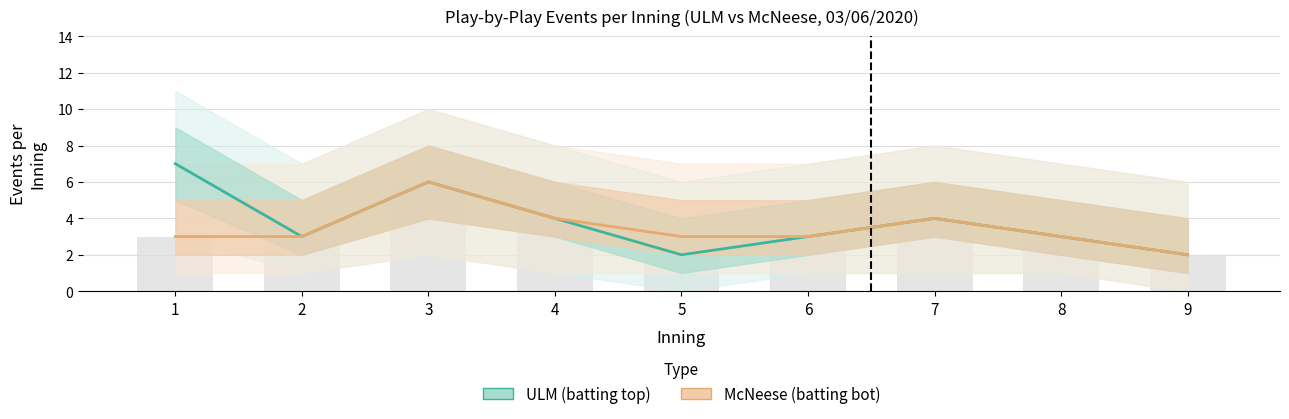

What is the value of the McNeese (batting bot) bar at the 3rd from the left?

6